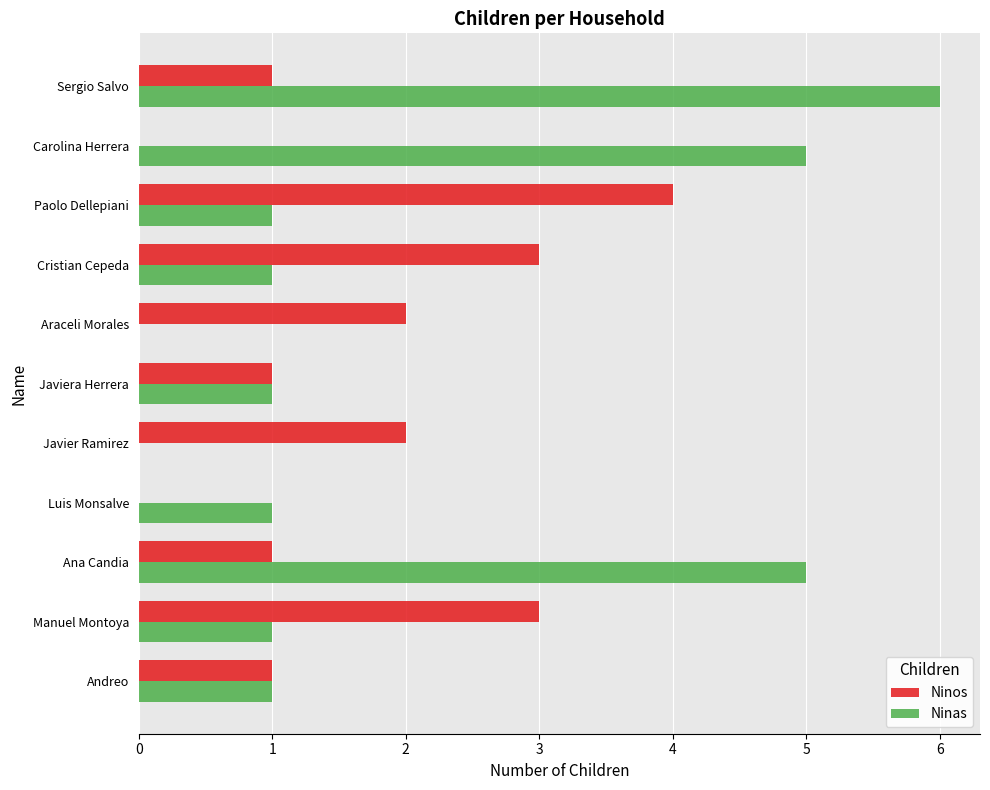

Which series has the largest total across all categories?

Ninas